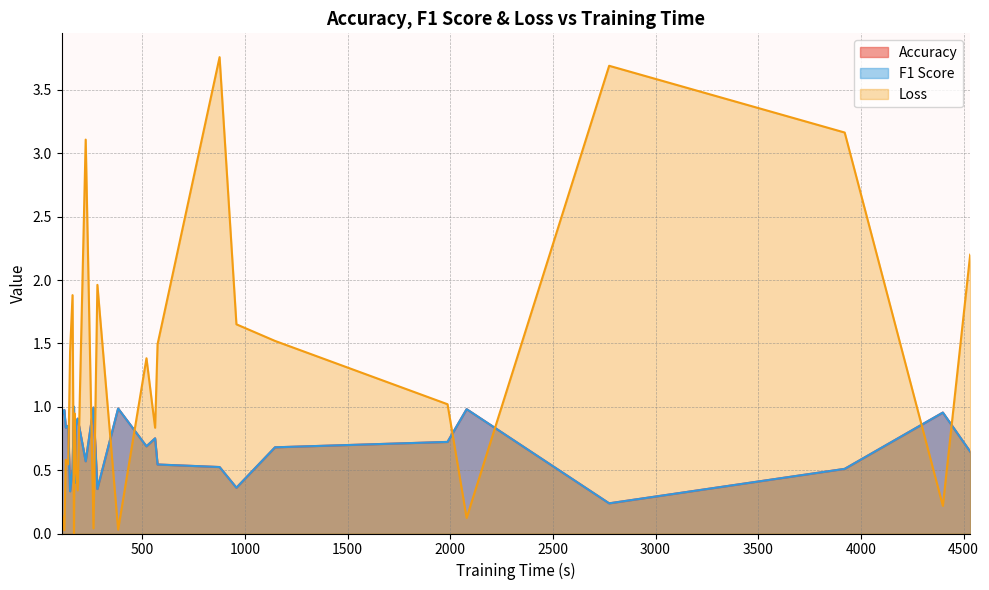

At how many categories does at least one series exceed 0?

26